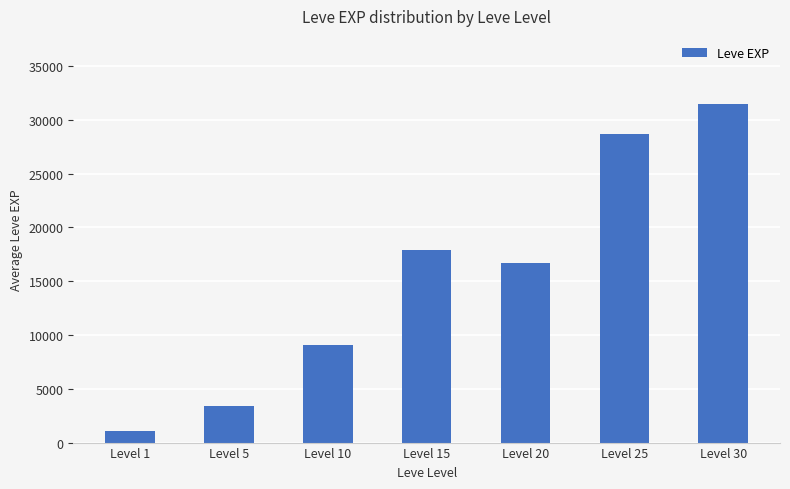

Is it true that the value at Level 25 is 28638.3?

True